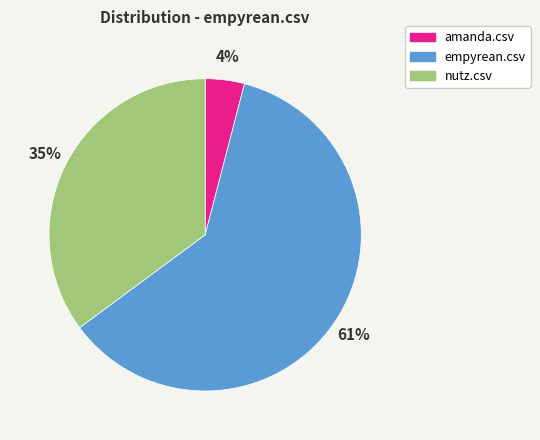

Which category has the biggest portion of the pie?

empyrean.csv